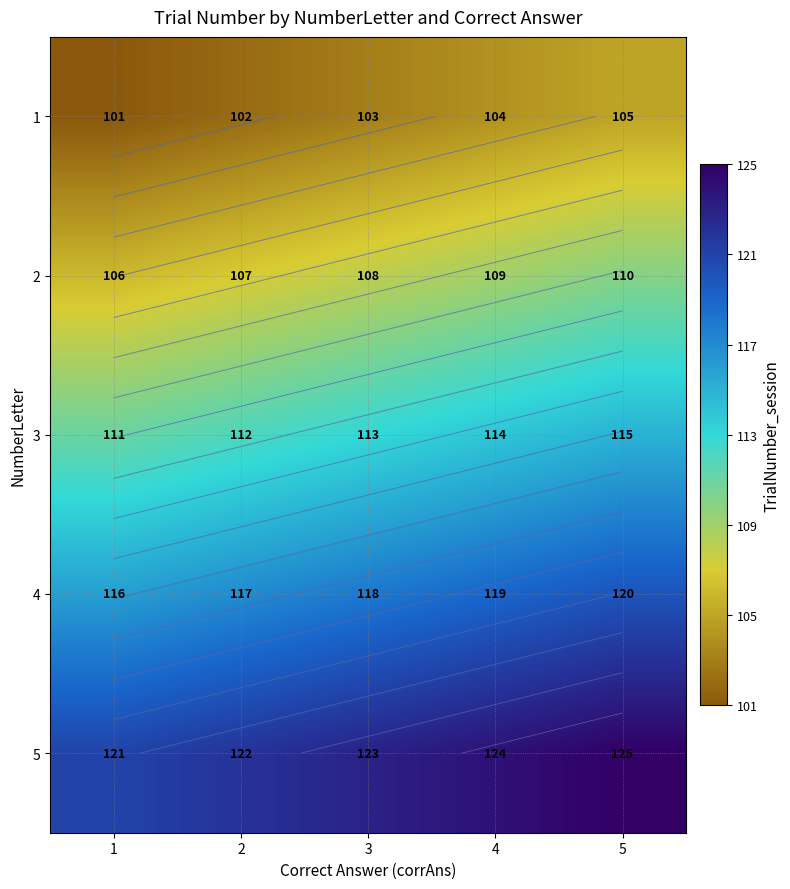

At how many categories does at least one series exceed 118?

5